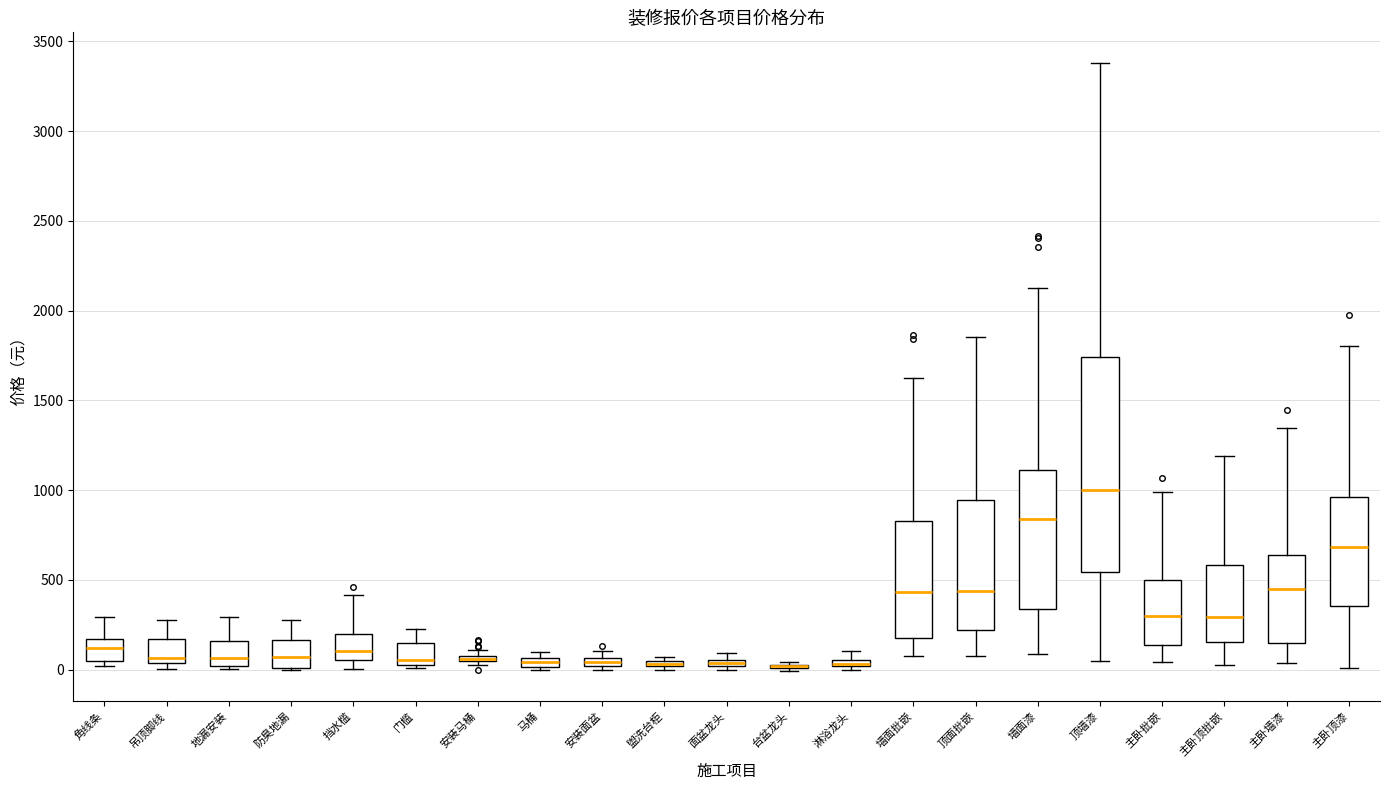

Where is the upper edge of the box for 马桶 on the y-axis? The values are not printed on the chart, so give them approximately, as read against the axis.

50